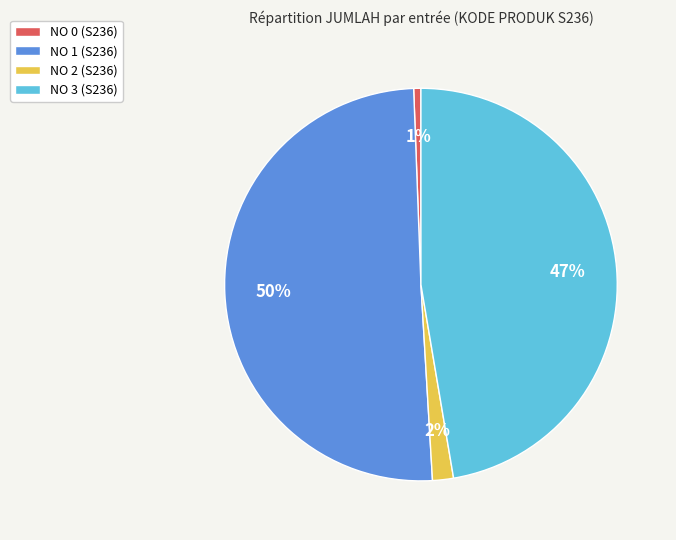

Which slice represents more than half of the pie?

NO 1 (S236)